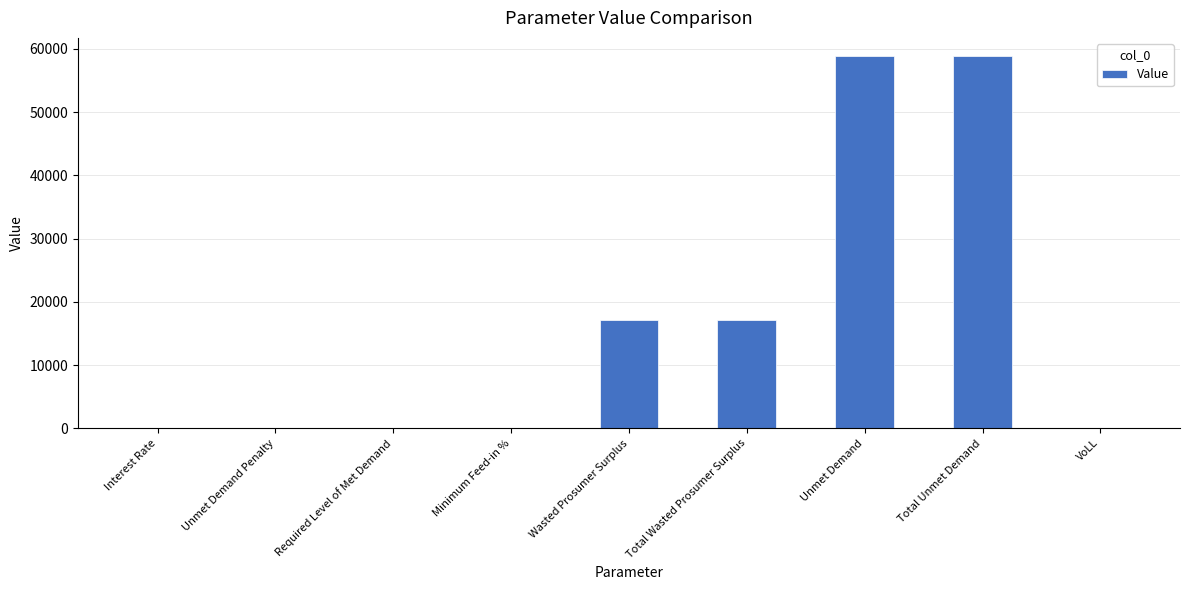

What is the maximum value shown in the chart?

58787.5